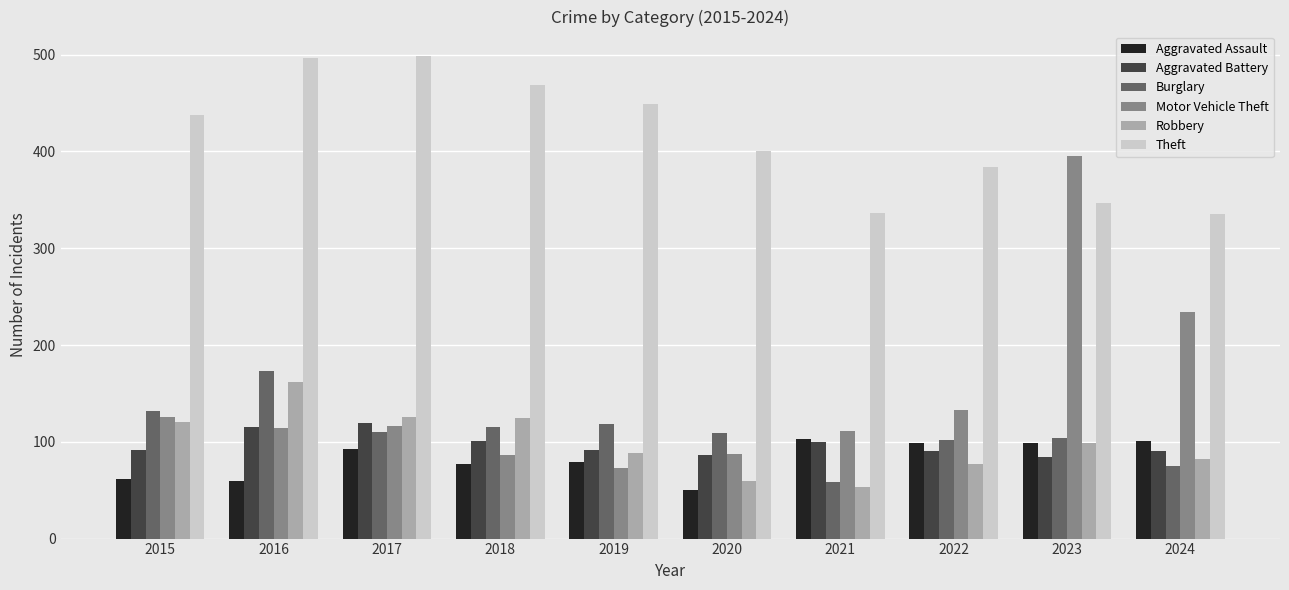

What is the total value across all series at 2016?

1121